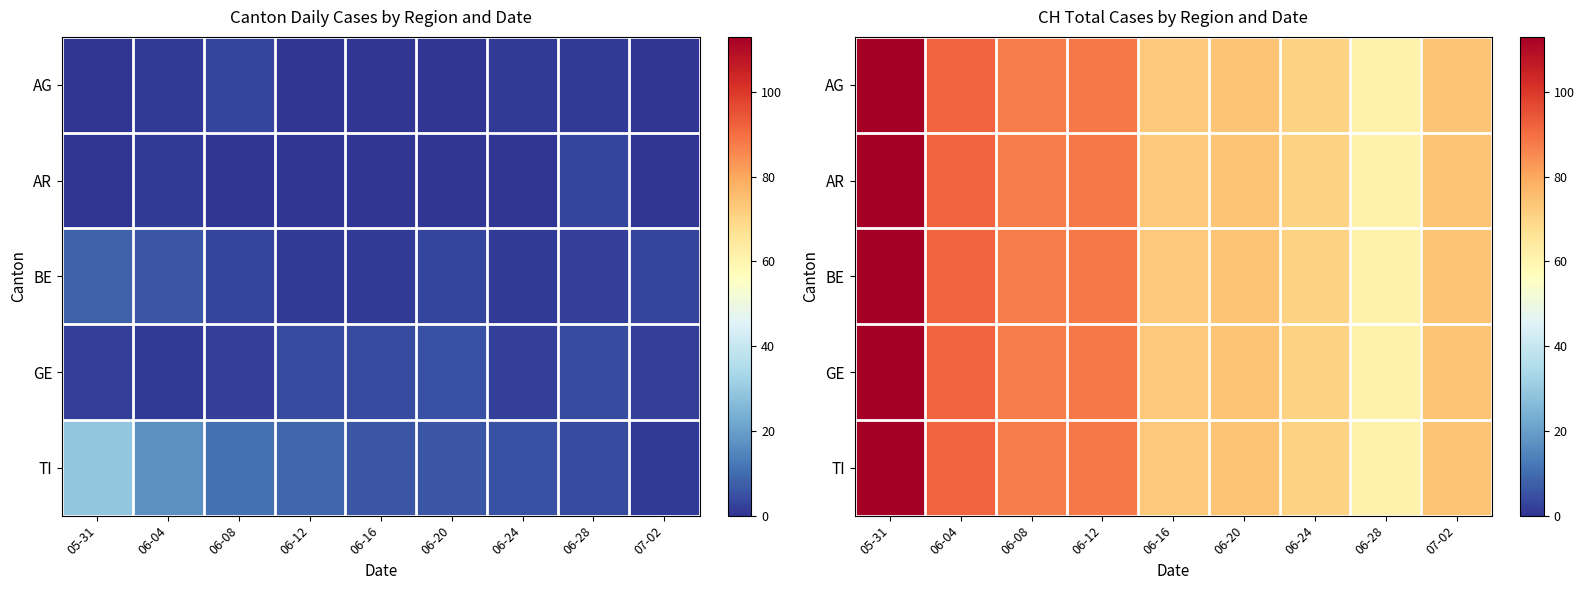

Which category has the highest value in the BE series?

05-31